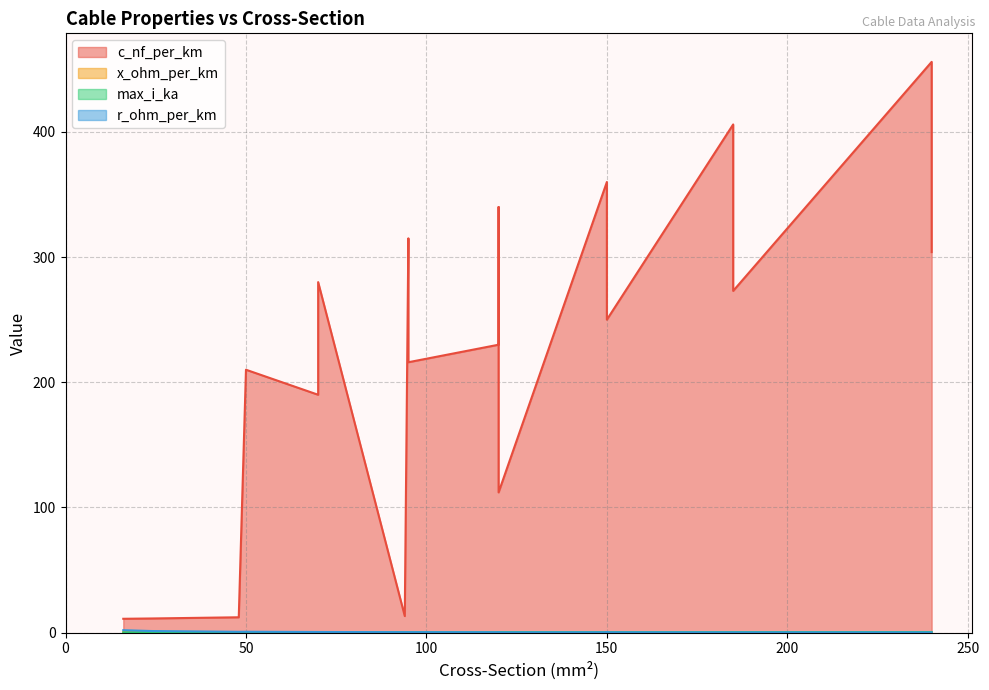

Is the value of r_ohm_per_km at 24 greater than the value of max_i_ka at 240?

Yes